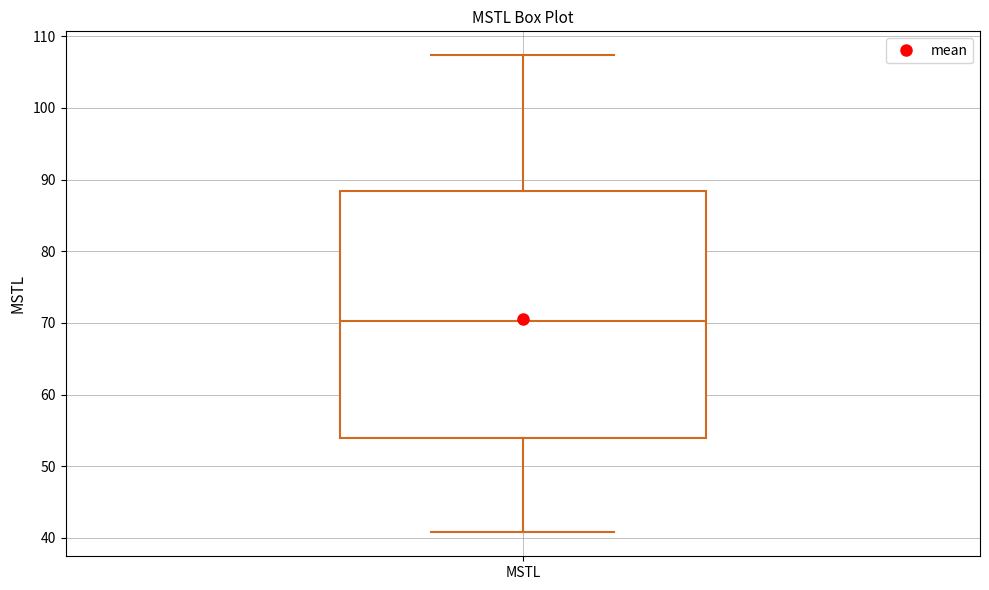

Where does the upper whisker of the box for MSTL end on the y-axis? The values are not printed on the chart, so give them approximately, as read against the axis.

107